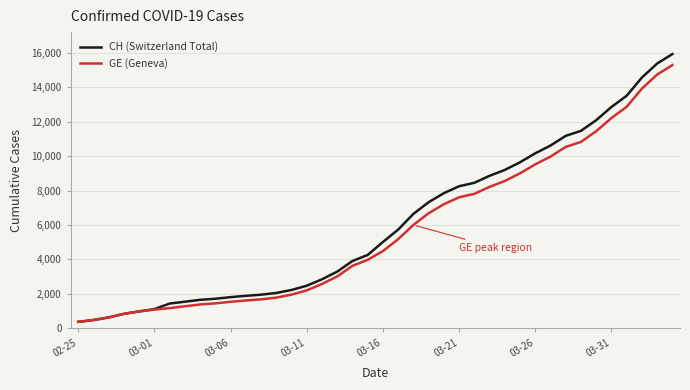

What is the maximum value shown in the chart?

15926